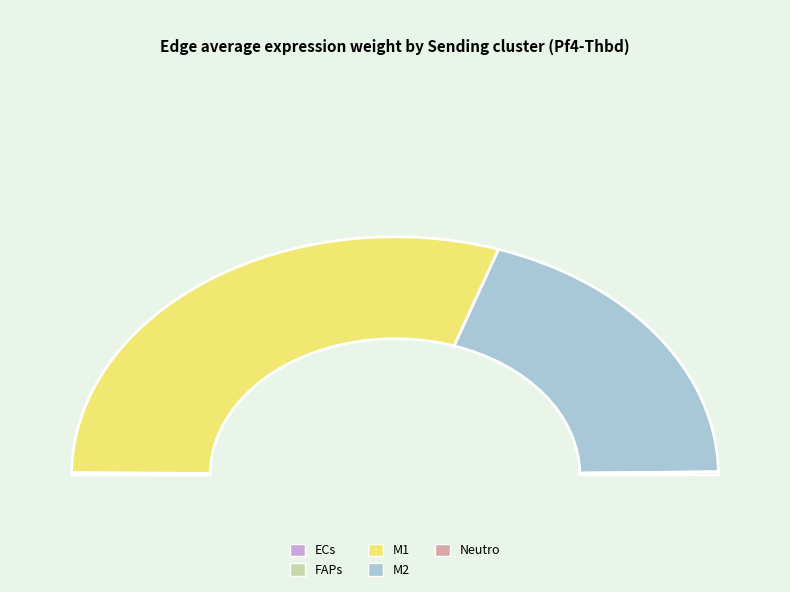

How much of the chart is everything except Neutro?

99.6%